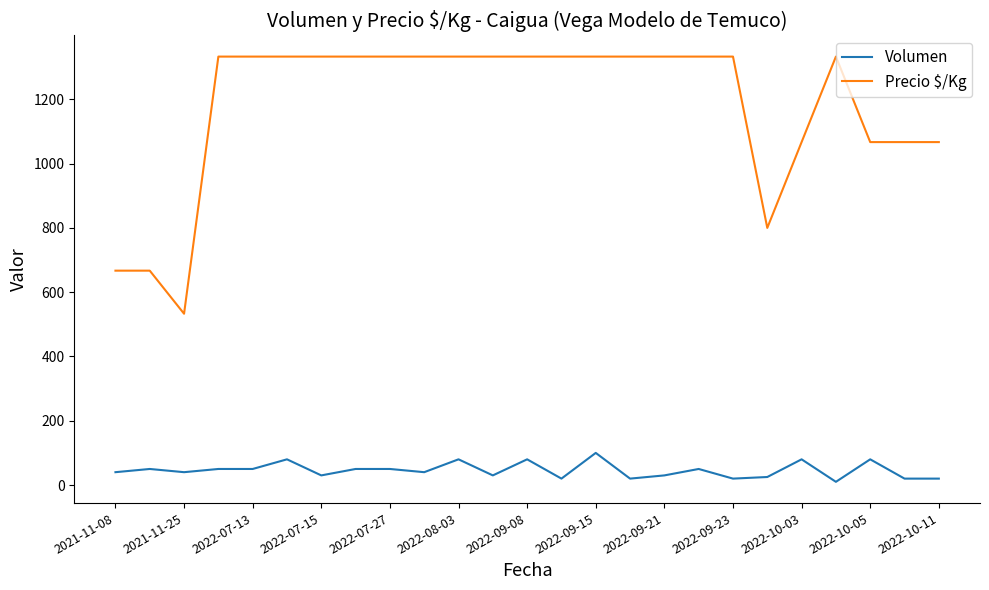

What are all the series names shown in the legend?

Volumen, Precio $/Kg